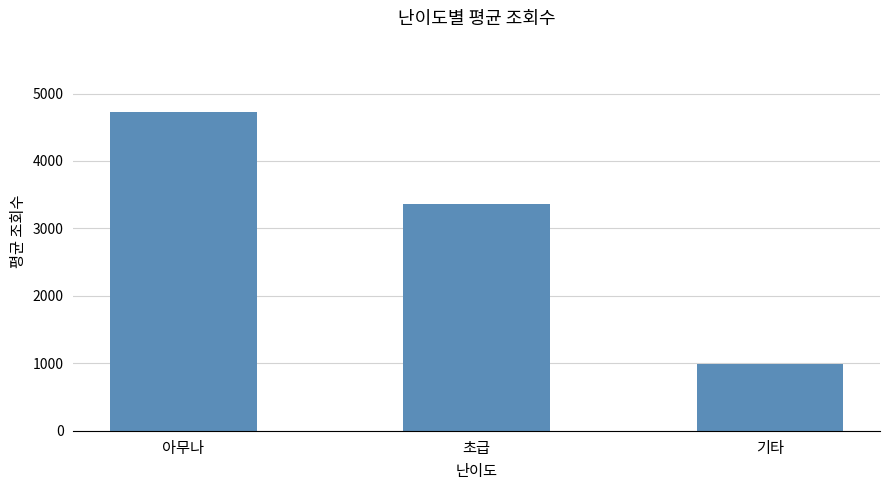

Which label corresponds to the smallest value in the chart?

기타